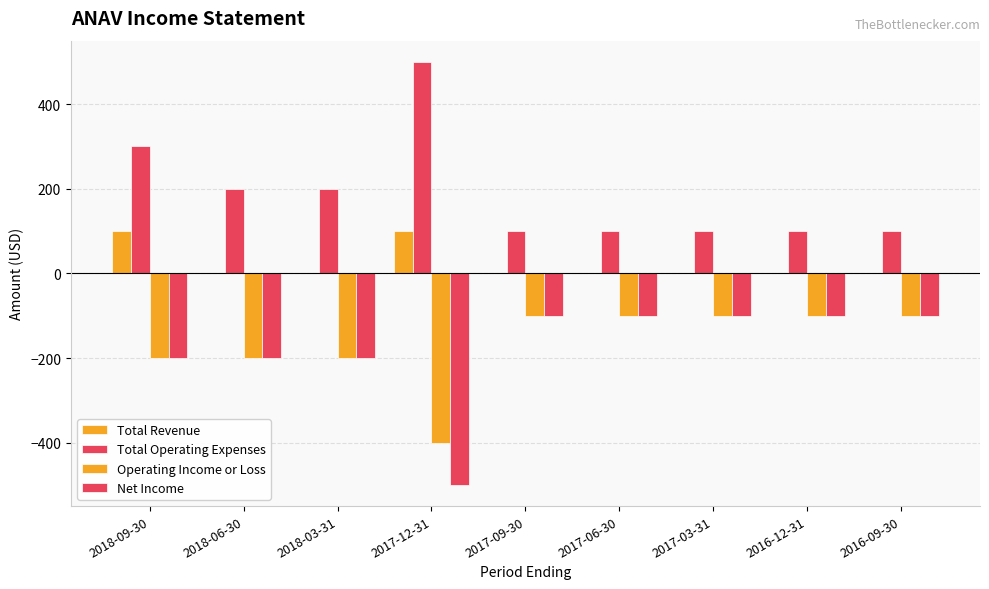

The Net Income series shows -200 at 2018-03-31. True or false?

True